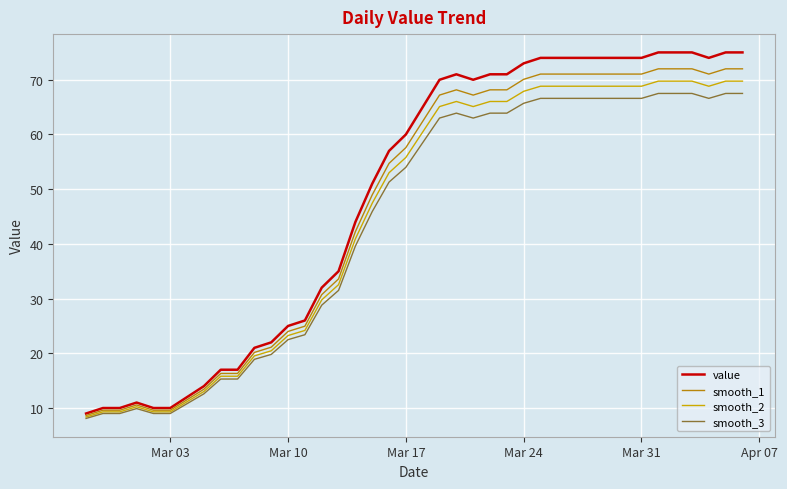

What is the minimum value shown in the chart?

8.1